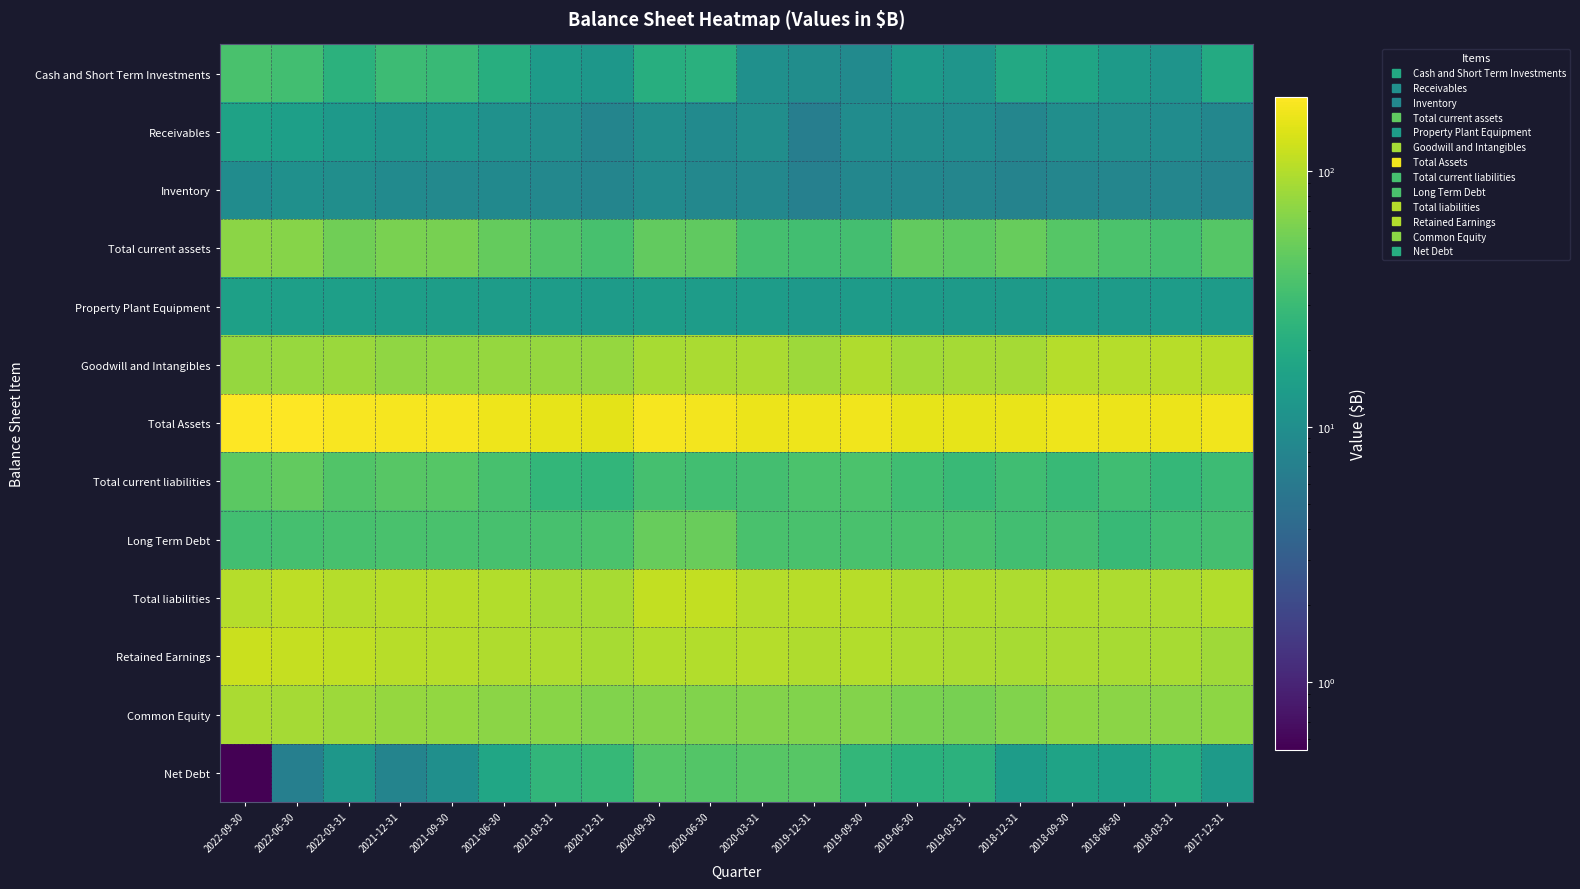

Reading right to left, list all the values displayed in this chart.

Cash and Short Term Investments: 2017-12-31=20.0	2018-03-31=11.4	2018-06-30=13.4	2018-09-30=17.2	2018-12-31=18.8	2019-03-31=11.6	2019-06-30=12.9	2019-09-30=9.1	2019-12-31=9.6	2020-03-31=10.3	2020-06-30=22.8	2020-09-30=21.9	2020-12-31=12.2	2021-03-31=13.7	2021-06-30=21.7	2021-09-30=29.7	2021-12-31=31.1	2022-03-31=23.9	2022-06-30=33.3	2022-09-30=36.1
Receivables: 2017-12-31=8.2	2018-03-31=9.5	2018-06-30=9.9	2018-09-30=10.0	2018-12-31=8.0	2019-03-31=9.6	2019-06-30=9.8	2019-09-30=9.4	2019-12-31=6.8	2020-03-31=9.9	2020-06-30=9.1	2020-09-30=10.0	2020-12-31=7.9	2021-03-31=9.9	2021-06-30=10.6	2021-09-30=11.9	2021-12-31=11.5	2022-03-31=13.2	2022-06-30=15.2	2022-09-30=16.1
Inventory: 2017-12-31=7.6	2018-03-31=8.1	2018-06-30=8.1	2018-09-30=8.2	2018-12-31=7.5	2019-03-31=8.0	2019-06-30=8.2	2019-09-30=8.2	2019-12-31=7.1	2020-03-31=8.4	2020-06-30=8.6	2020-09-30=9.3	2020-12-31=8.0	2021-03-31=8.5	2021-06-30=8.9	2021-09-30=8.6	2021-12-31=9.1	2022-03-31=10.0	2022-06-30=10.5	2022-09-30=9.5
Total current assets: 2017-12-31=41.1	2018-03-31=34.8	2018-06-30=37.3	2018-09-30=41.6	2018-12-31=49.9	2019-03-31=45.3	2019-06-30=47.1	2019-09-30=33.5	2019-12-31=32.8	2020-03-31=34.7	2020-06-30=46.4	2020-09-30=47.7	2020-12-31=35.1	2021-03-31=39.5	2021-06-30=48.8	2021-09-30=57.9	2021-12-31=59.7	2022-03-31=54.4	2022-06-30=67.5	2022-09-30=70.4
Property Plant Equipment: 2017-12-31=13.9	2018-03-31=14.0	2018-06-30=13.9	2018-09-30=14.0	2018-12-31=13.4	2019-03-31=13.5	2019-06-30=13.5	2019-09-30=13.7	2019-12-31=13.0	2020-03-31=14.0	2020-06-30=14.1	2020-09-30=14.4	2020-12-31=13.7	2021-03-31=14.0	2021-06-30=14.2	2021-09-30=14.4	2021-12-31=14.9	2022-03-31=15.1	2022-06-30=15.2	2022-09-30=15.4
Goodwill and Intangibles: 2017-12-31=104.7	2018-03-31=104.1	2018-06-30=102.4	2018-09-30=100.9	2018-12-31=88.6	2019-03-31=87.5	2019-06-30=86.4	2019-09-30=97.7	2019-12-31=82.1	2020-03-31=93.0	2020-06-30=92.0	2020-09-30=90.8	2020-12-31=77.9	2021-03-31=77.8	2021-06-30=77.2	2021-09-30=75.8	2021-12-31=74.4	2022-03-31=80.0	2022-06-30=79.0	2022-09-30=77.6
Total Assets: 2017-12-31=171.8	2018-03-31=164.6	2018-06-30=165.0	2018-09-30=167.8	2018-12-31=159.4	2019-03-31=155.4	2019-06-30=156.2	2019-09-30=170.4	2019-12-31=167.6	2020-03-31=166.3	2020-06-30=177.9	2020-09-30=179.0	2020-12-31=154.2	2021-03-31=158.8	2021-06-30=169.9	2021-09-30=179.2	2021-12-31=181.5	2022-03-31=183.8	2022-06-30=195.3	2022-09-30=195.3
Total current liabilities: 2017-12-31=30.4	2018-03-31=27.4	2018-06-30=32.2	2018-09-30=29.0	2018-12-31=31.9	2019-03-31=29.4	2019-06-30=32.0	2019-09-30=37.0	2019-12-31=37.3	2020-03-31=33.9	2020-06-30=32.7	2020-09-30=34.2	2020-12-31=25.9	2021-03-31=26.7	2021-06-30=35.7	2021-09-30=41.8	2021-12-31=42.7	2022-03-31=39.3	2022-06-30=47.4	2022-09-30=44.3
Long Term Debt: 2017-12-31=33.5	2018-03-31=31.8	2018-06-30=28.9	2018-09-30=33.7	2018-12-31=32.9	2019-03-31=35.7	2019-06-30=36.2	2019-09-30=36.0	2019-12-31=36.0	2020-03-31=36.3	2020-06-30=50.5	2020-09-30=49.8	2020-12-31=37.1	2021-03-31=35.3	2021-06-30=35.4	2021-09-30=36.2	2021-12-31=36.2	2022-03-31=35.7	2022-06-30=34.3	2022-09-30=32.6
Total liabilities: 2017-12-31=100.1	2018-03-31=94.1	2018-06-30=94.9	2018-09-30=96.2	2018-12-31=95.7	2019-03-31=96.3	2019-06-30=96.3	2019-09-30=105.1	2019-12-31=104.1	2020-03-31=101.0	2020-06-30=113.4	2020-09-30=113.5	2020-12-31=90.8	2021-03-31=90.0	2021-06-30=99.6	2021-09-30=103.2	2021-12-31=104.0	2022-03-31=101.2	2022-06-30=107.8	2022-09-30=102.5
Retained Earnings: 2017-12-31=85.3	2018-03-31=90.0	2018-06-30=89.9	2018-09-30=92.0	2018-12-31=89.6	2019-03-31=93.4	2019-06-30=94.4	2019-09-30=100.1	2019-12-31=97.7	2020-03-31=101.0	2020-06-30=100.2	2020-09-30=100.3	2020-12-31=90.4	2021-03-31=95.2	2021-06-30=96.3	2021-09-30=102.3	2021-12-31=103.4	2022-03-31=111.2	2022-06-30=116.6	2022-09-30=123.0
Common Equity: 2017-12-31=71.6	2018-03-31=70.5	2018-06-30=70.1	2018-09-30=71.6	2018-12-31=63.7	2019-03-31=59.1	2019-06-30=59.9	2019-09-30=65.4	2019-12-31=63.4	2020-03-31=65.3	2020-06-30=64.6	2020-09-30=65.5	2020-12-31=63.5	2021-03-31=68.9	2021-06-30=70.3	2021-09-30=76.0	2021-12-31=77.5	2022-03-31=82.7	2022-06-30=87.5	2022-09-30=92.9
Net Debt: 2017-12-31=13.5	2018-03-31=20.4	2018-06-30=15.5	2018-09-30=16.4	2018-12-31=14.1	2019-03-31=24.1	2019-06-30=23.3	2019-09-30=27.0	2019-12-31=42.8	2020-03-31=41.9	2020-06-30=40.8	2020-09-30=41.2	2020-12-31=27.9	2021-03-31=26.0	2021-06-30=17.5	2021-09-30=10.2	2021-12-31=7.8	2022-03-31=12.4	2022-06-30=7.0	2022-09-30=0.5